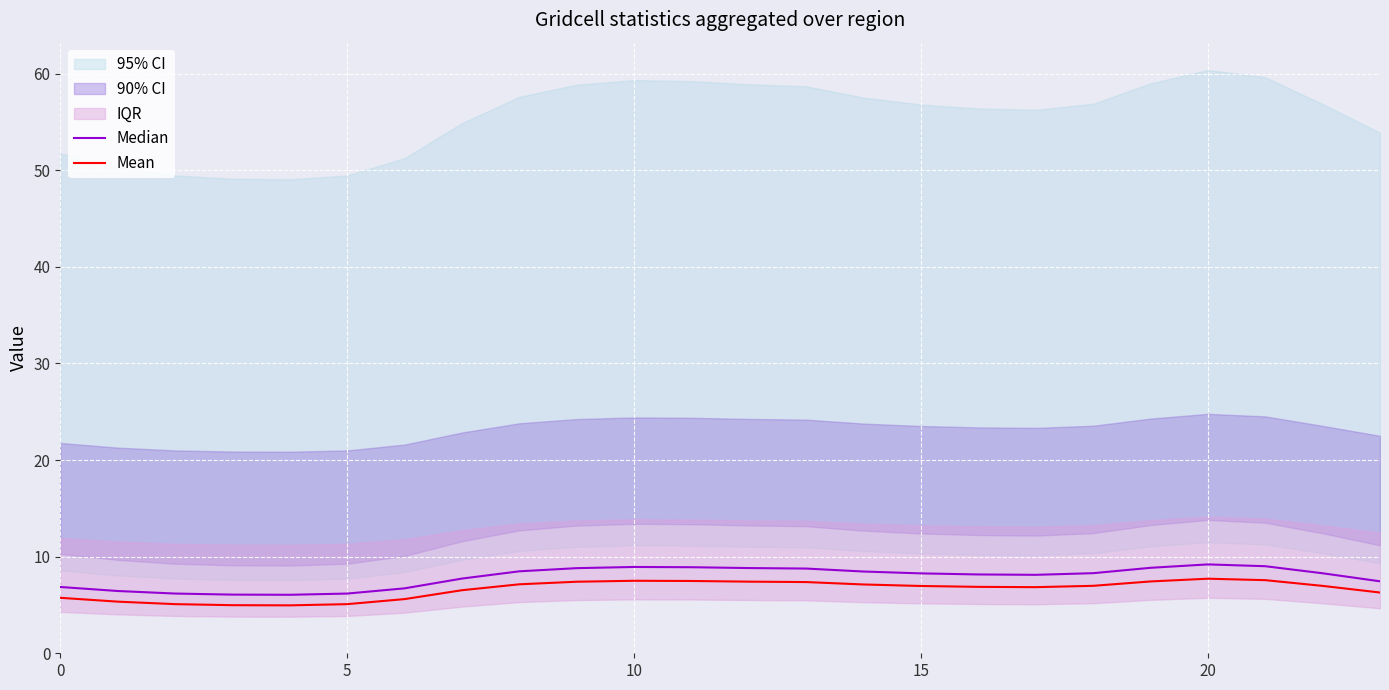

True or false: Median and Mean intersect in this chart.

False